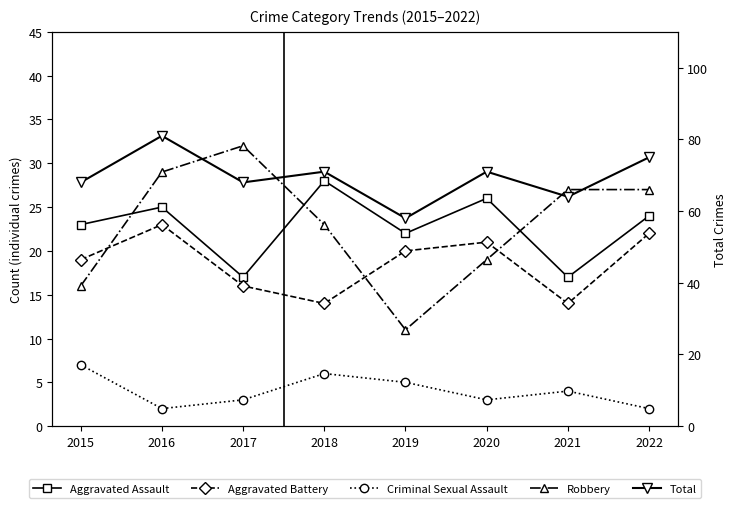

Is it true that Aggravated Battery equals 23 at 2016?

True